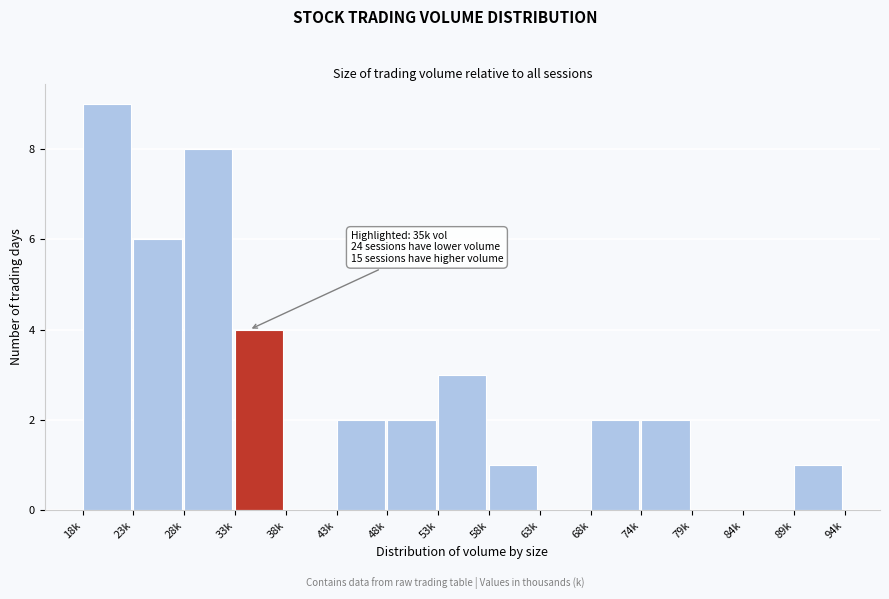

Reading left to right, extract all data points from this chart.

18k=9	23k=6	28k=8	33k=4	38k=0	43k=2	48k=2	53k=3	58k=1	63k=0	68k=2	74k=2	79k=0	84k=0	89k=1